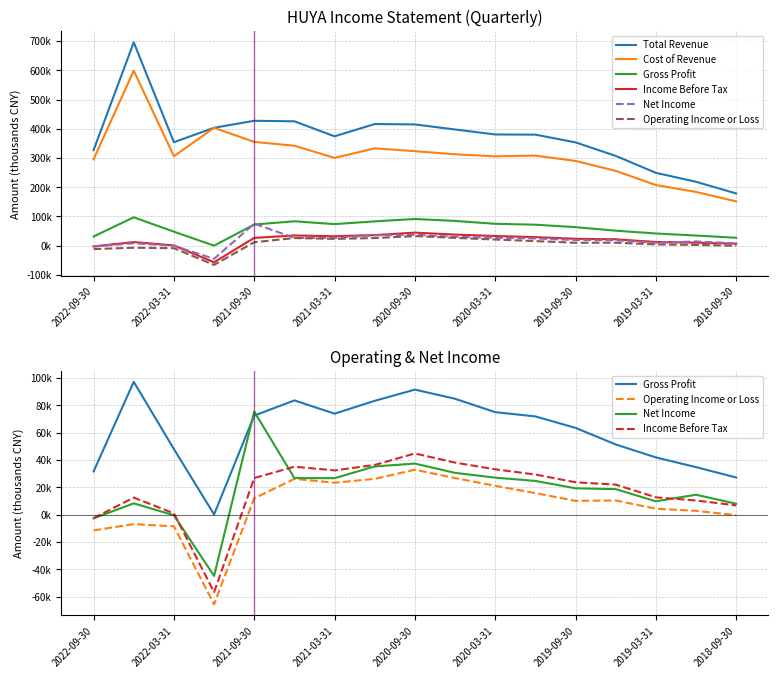

Rank the series at 2019-03-31 from highest to lowest value.

Total Revenue, Cost of Revenue, Gross Profit, Income Before Tax, Net Income, Operating Income or Loss